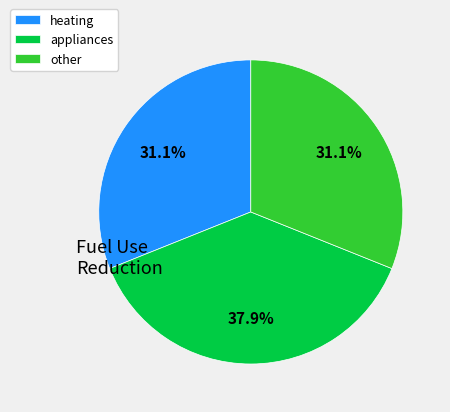

Which slice is the largest?

appliances